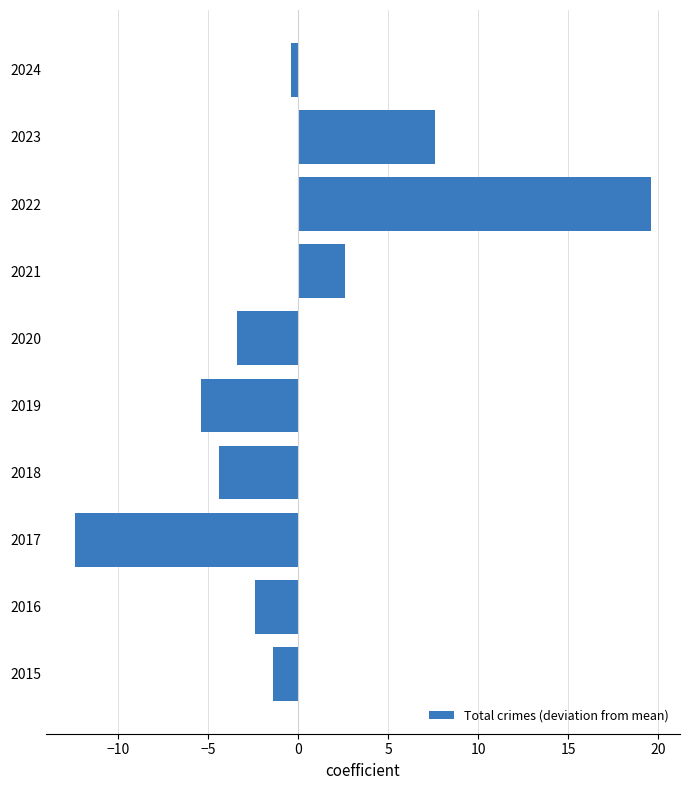

How many categories are shown in the chart?

10